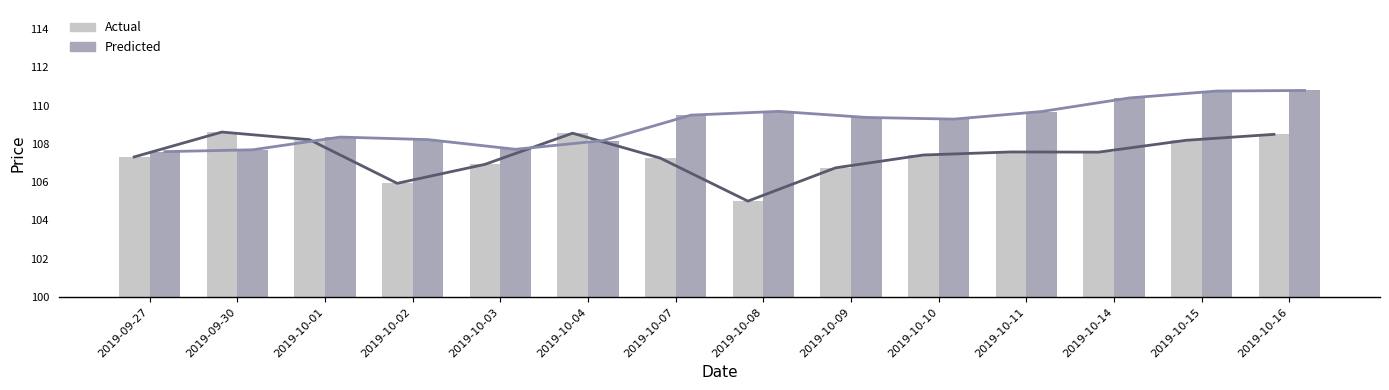

The Actual series shows 108.6 at 2019-10-04. True or false?

True